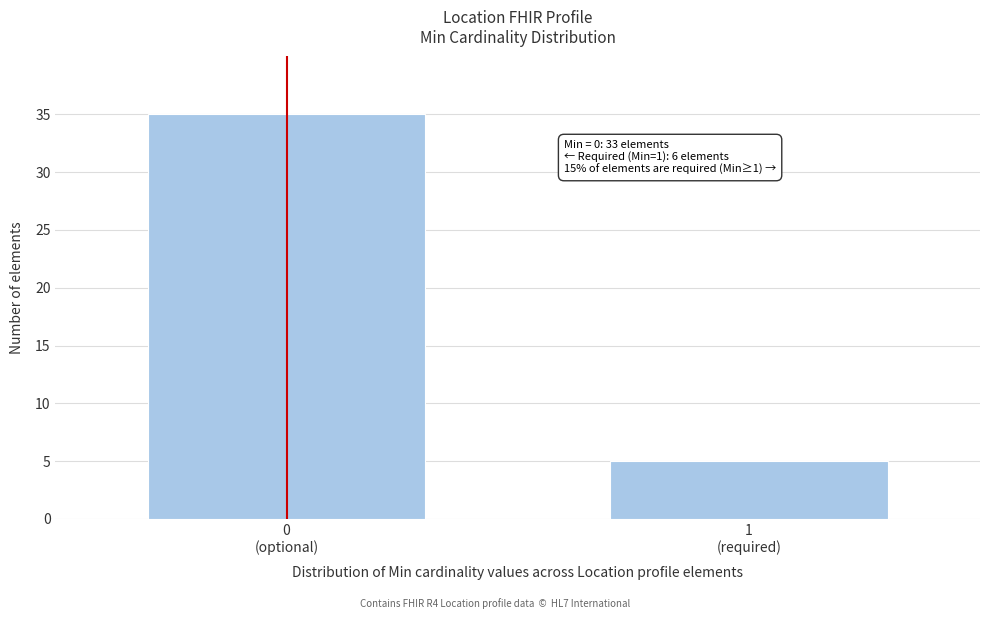

Reading right to left, extract all data points from this chart.

5	35